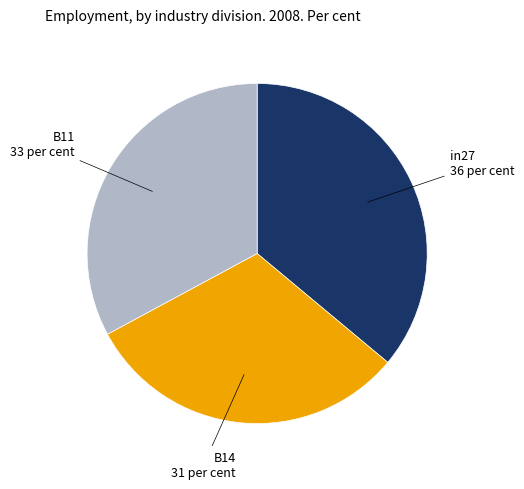

Combined, do B14 and in27 account for over 50%?

Yes